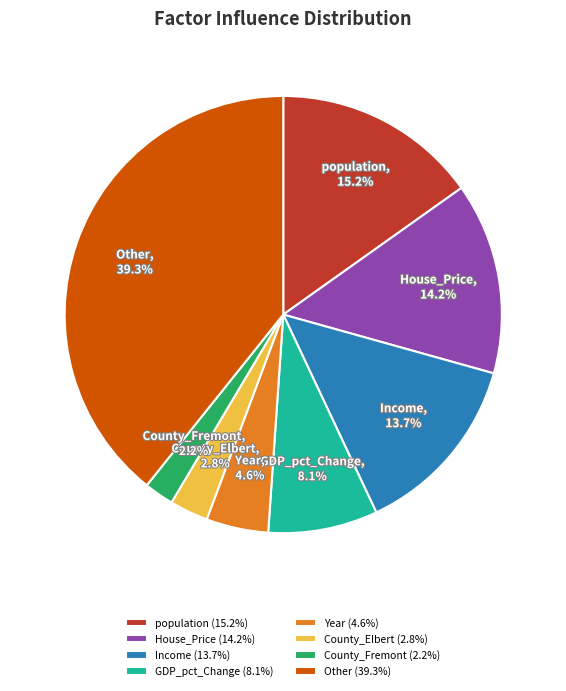

Is GDP_pct_Change the majority of the pie?

No